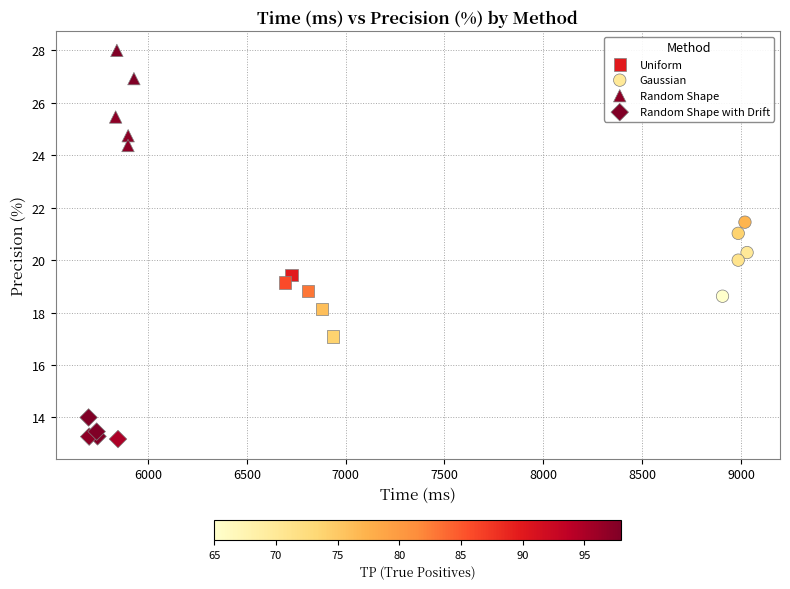

Which series contains the highest Y value?

Random Shape